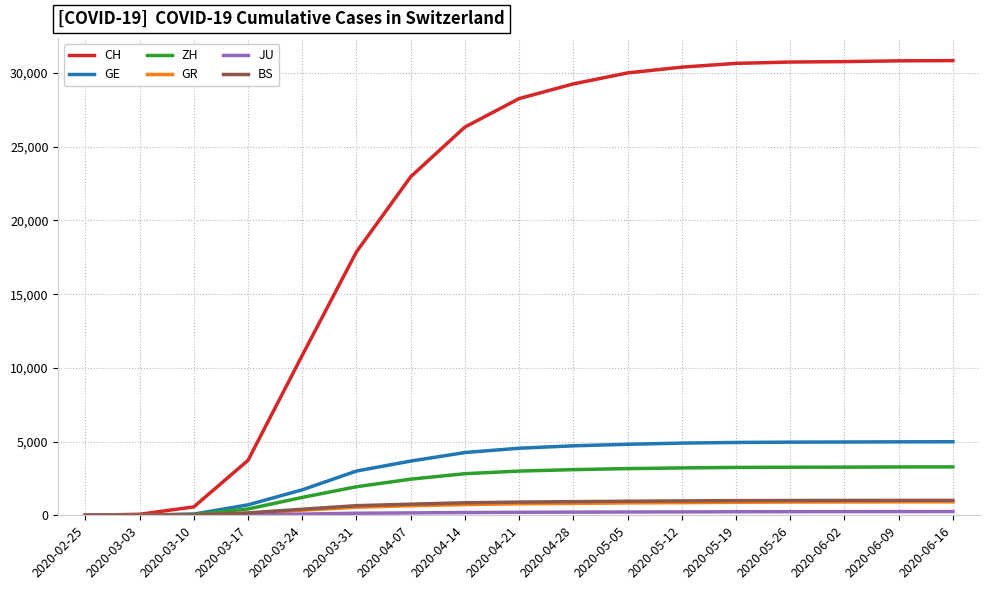

Which series ends up on top after the final intersection of GR and BS?

BS